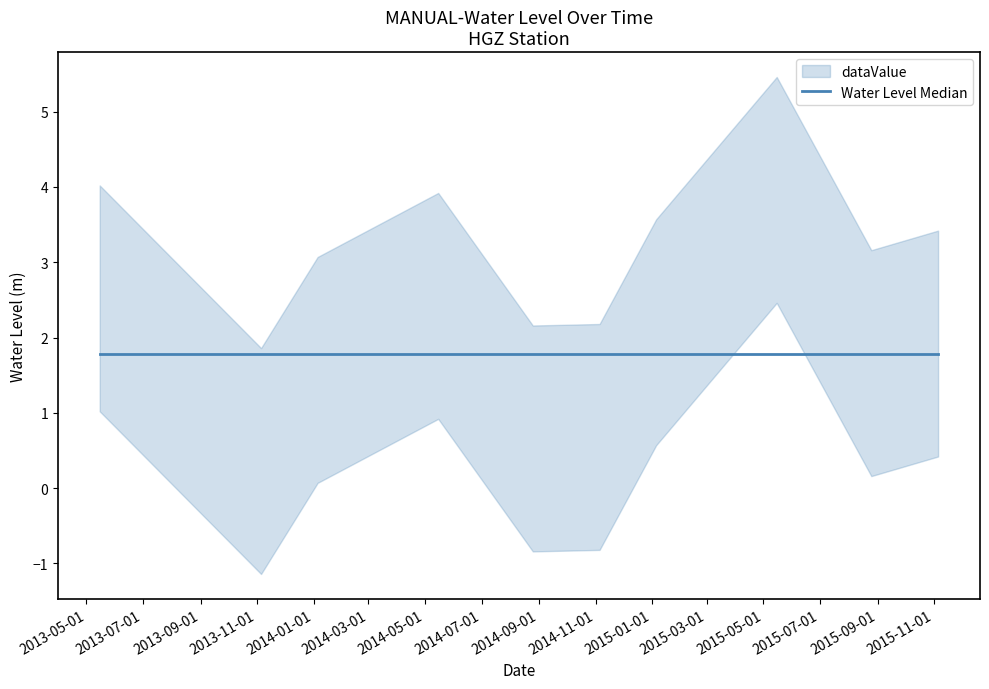

Is it true that the value at 2015-08-25 06:00:00 is 2.4?

False